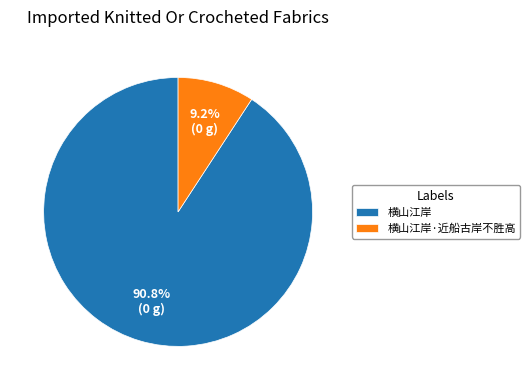

To the nearest percent, what is the difference between the largest and smallest slice percentages?

82%